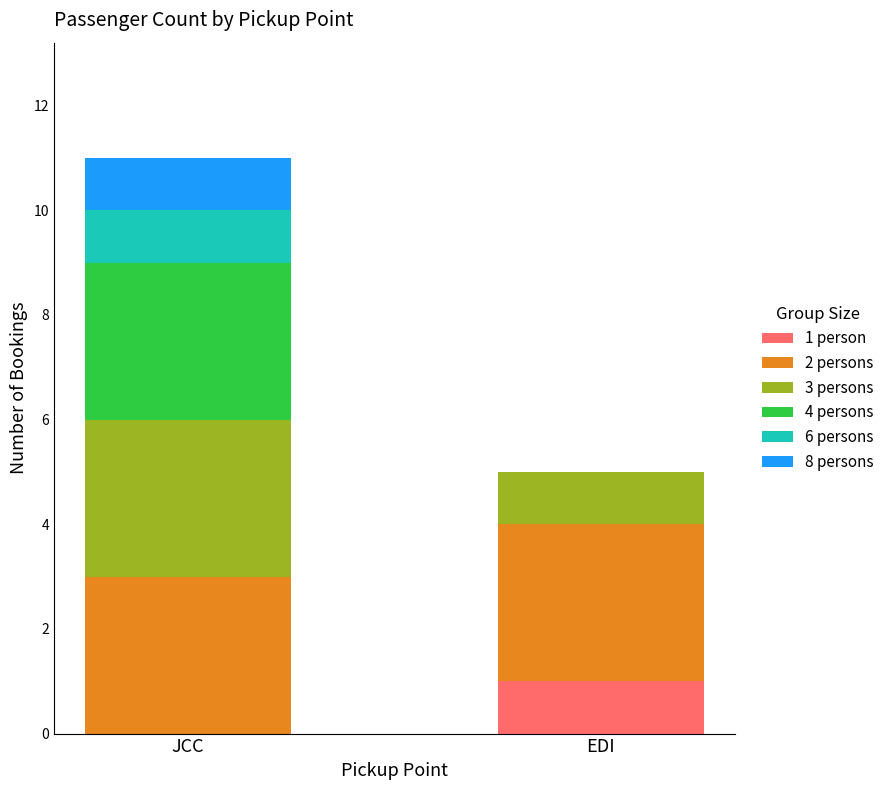

What is the sum of all 1 person values?

1